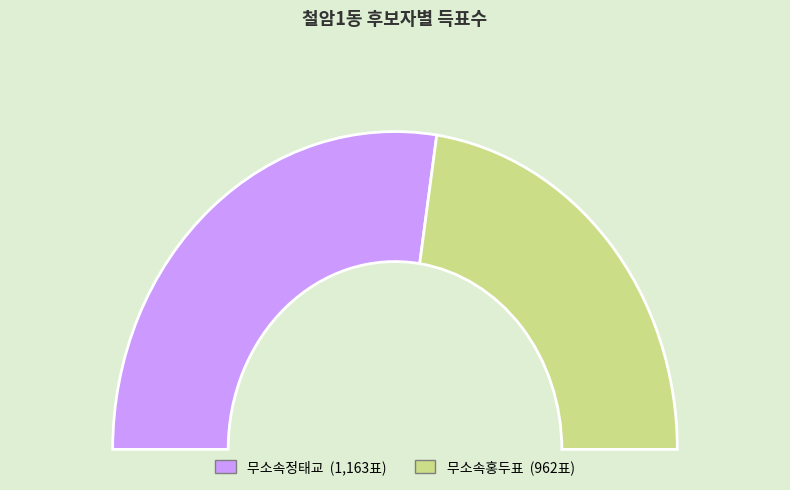

Between 무소속정태교 and 무소속홍두표, which is larger?

무소속정태교